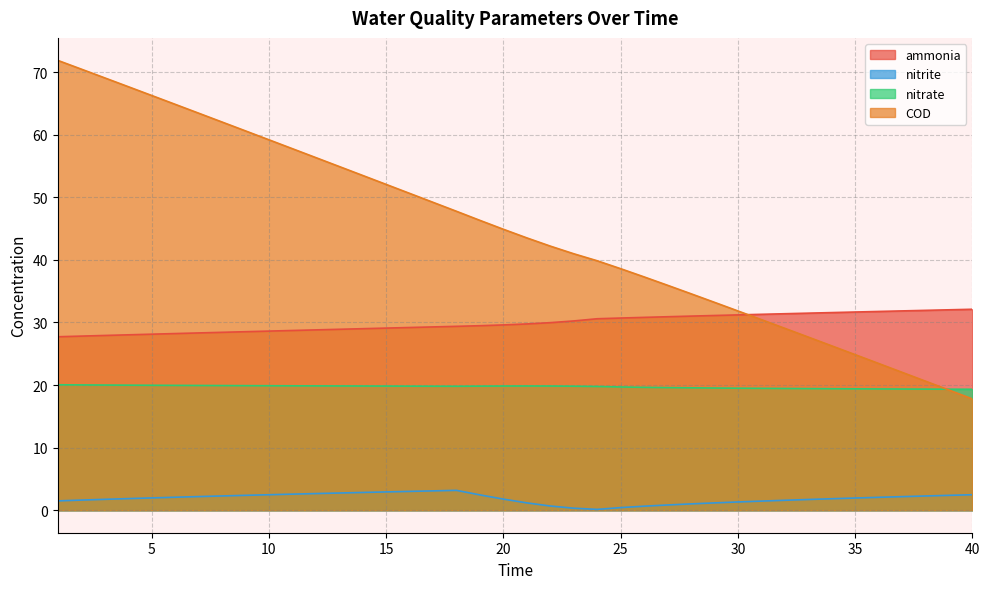

What is the maximum value for ammonia?

32.1